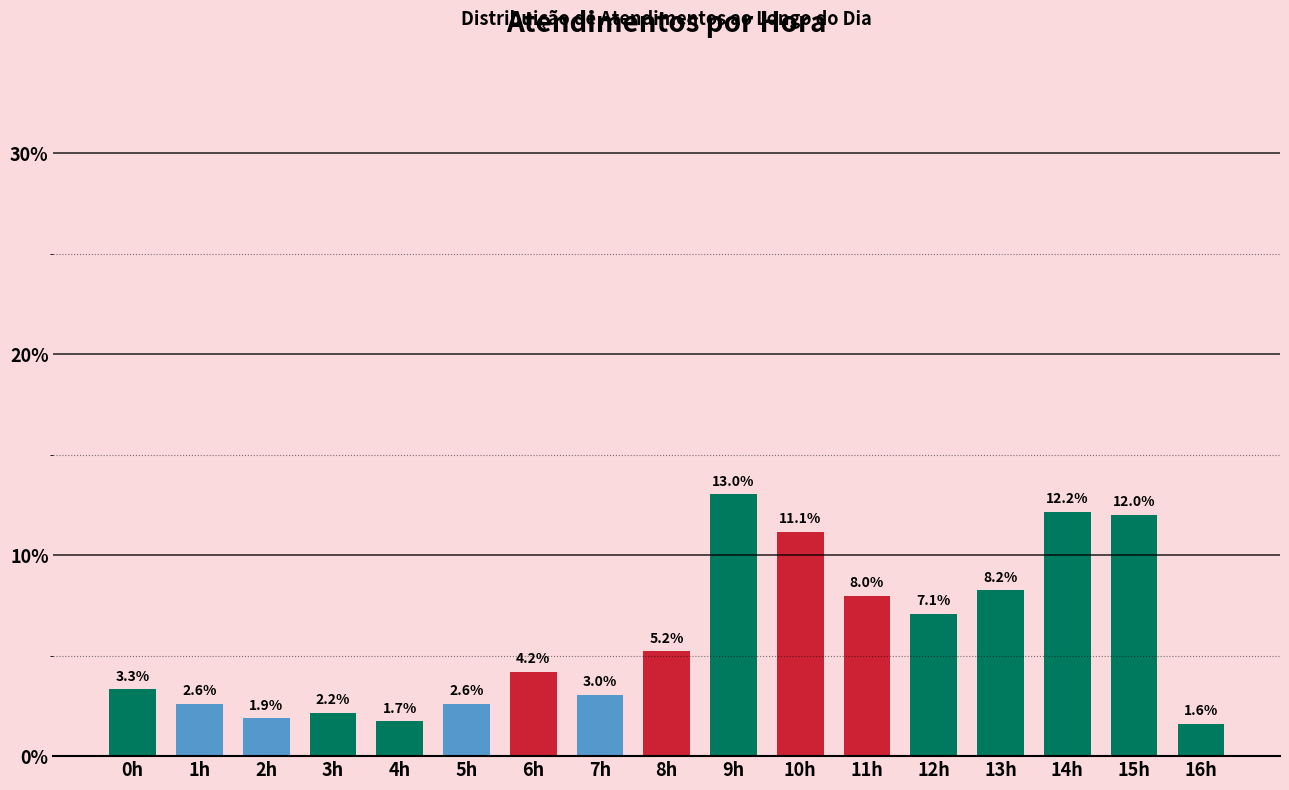

Reading right to left, transcribe all the data shown in this chart.

1.6	12.0	12.2	8.2	7.1	8.0	11.1	13.0	5.2	3.0	4.2	2.6	1.7	2.2	1.9	2.6	3.3